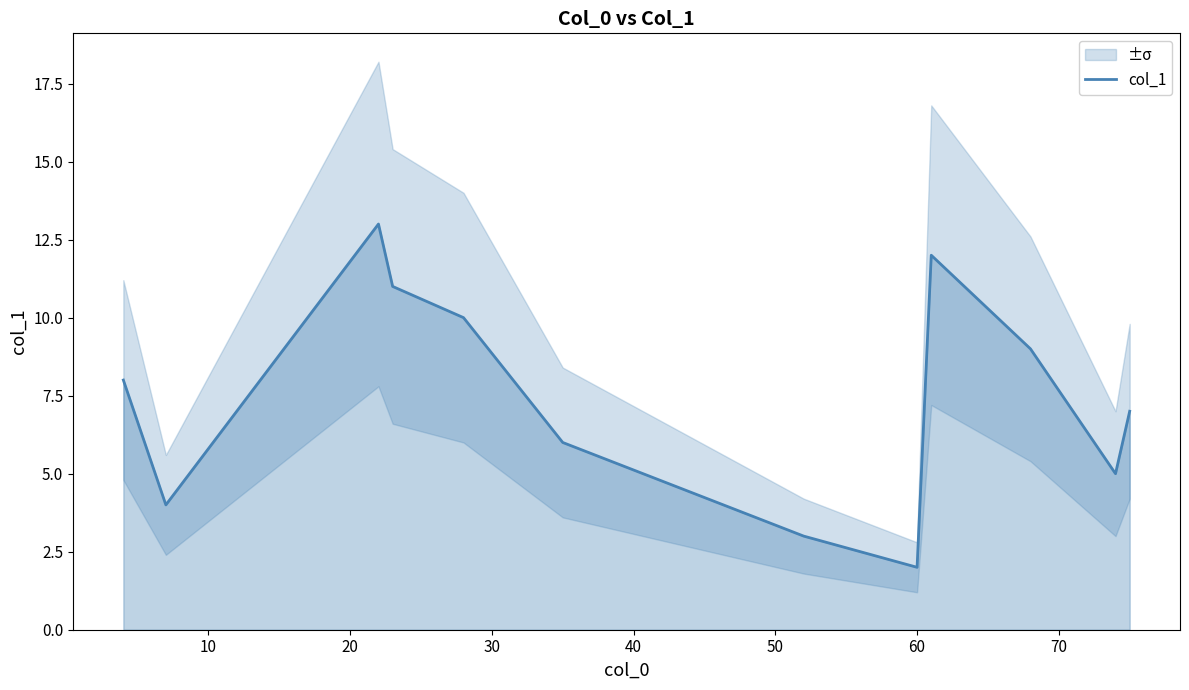

True or false: the data has more than 0 interior local peaks.

True